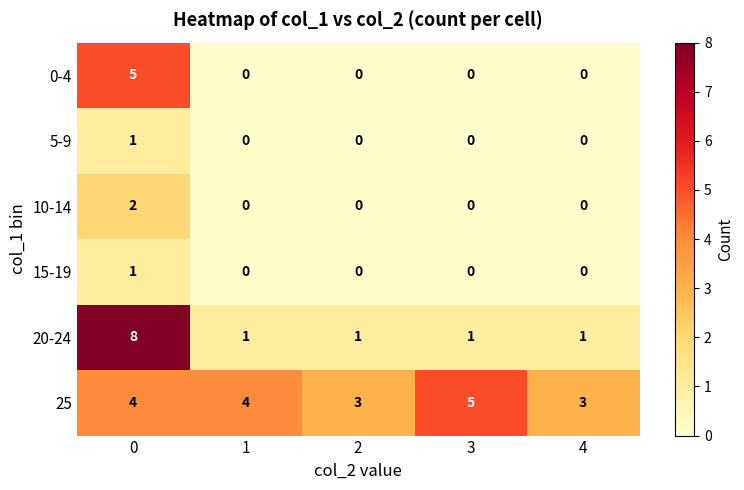

What is the difference between the maximum and minimum values in the 0-4 series?

5